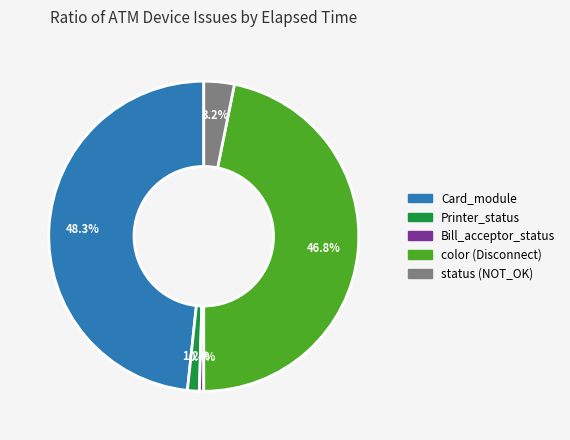

Does any single category account for the majority?

No